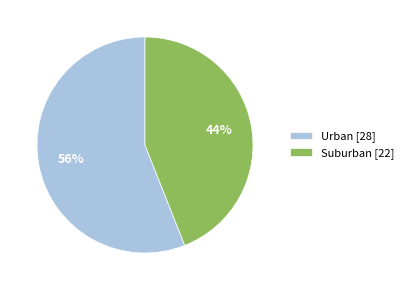

Which slice represents more than half of the pie?

Urban